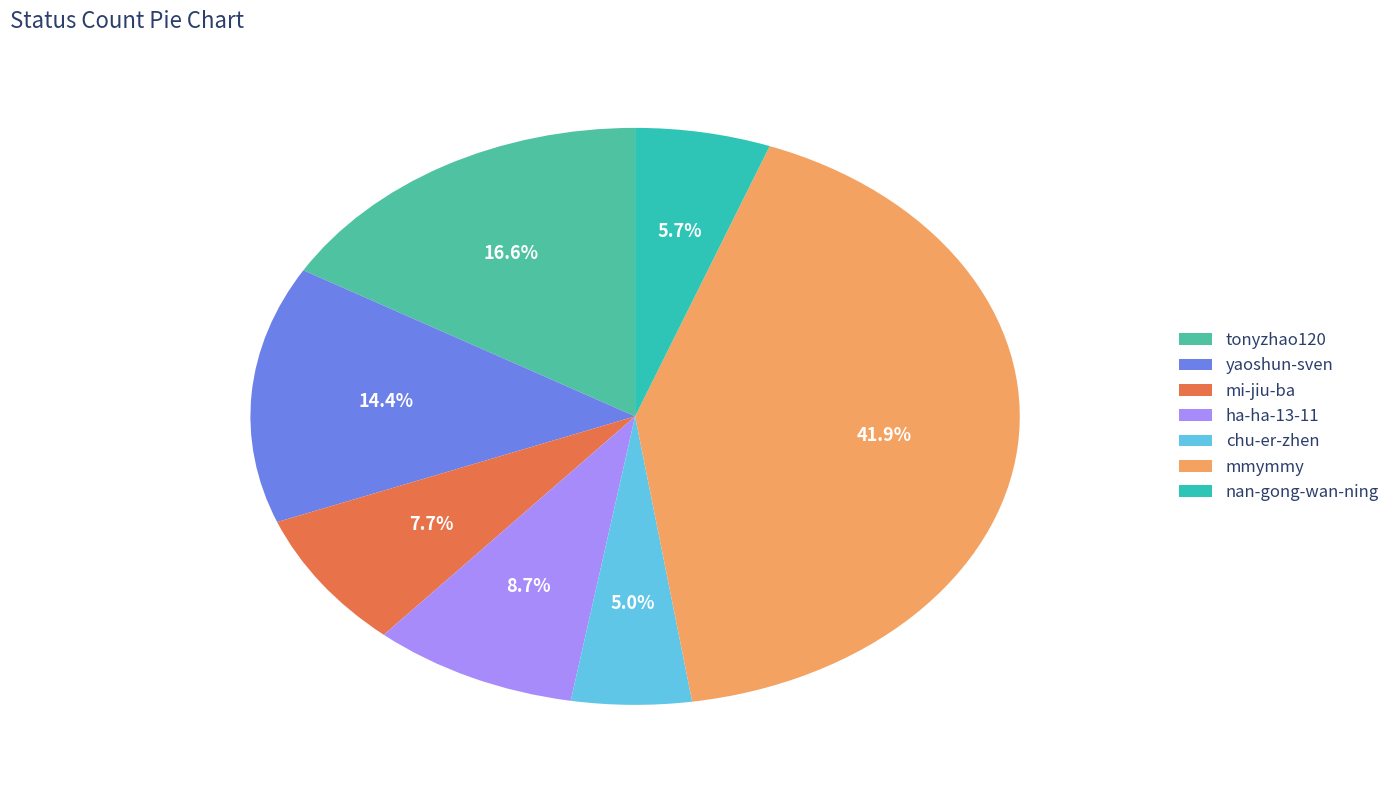

Which category has the biggest portion of the pie?

mmymmy